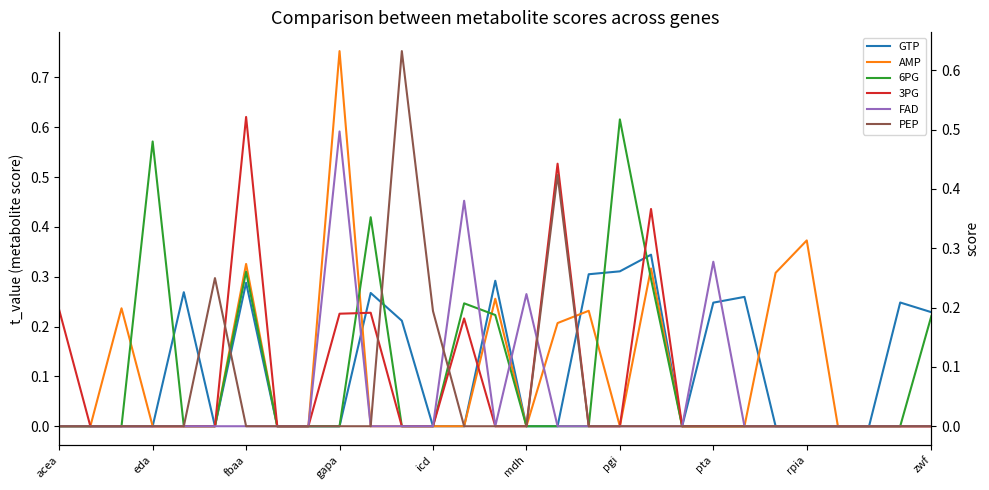

What is the difference between the second highest and second lowest values in the GTP series?

0.3